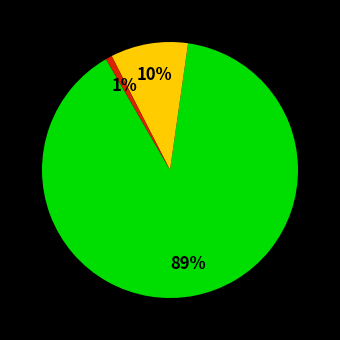

Is there any slice that represents more than half of the pie?

Yes